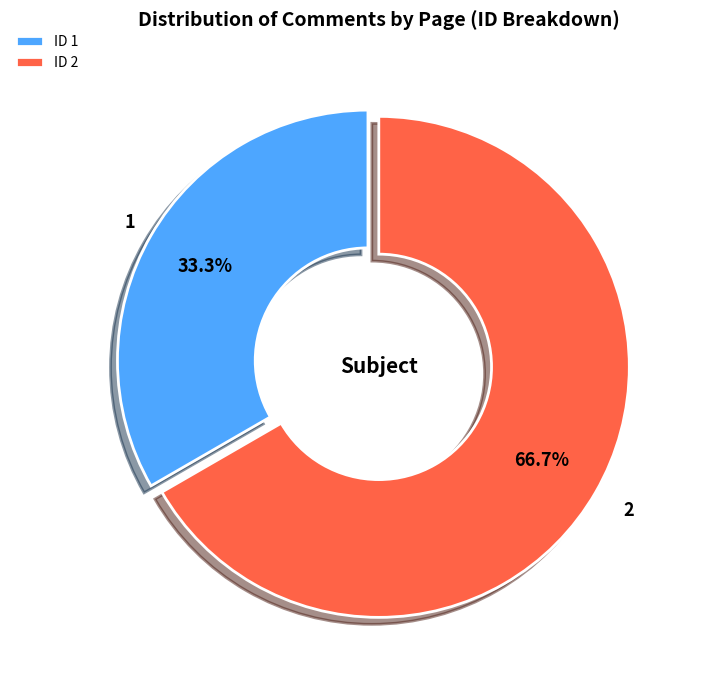

Which has a higher value, 2 or 1?

2